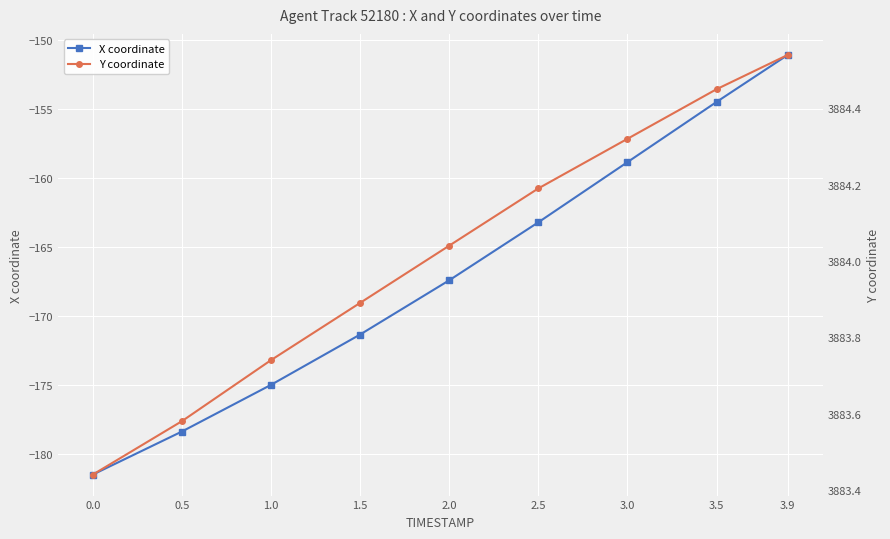

What is the average value of the X coordinate series?

-166.8